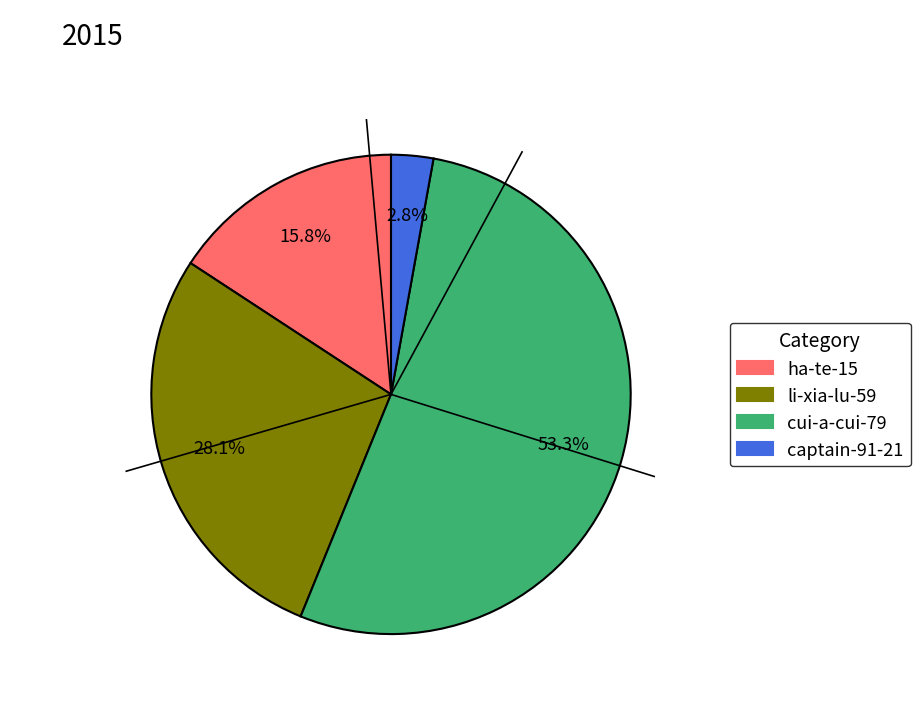

Between captain-91-21 and li-xia-lu-59, which is larger?

li-xia-lu-59